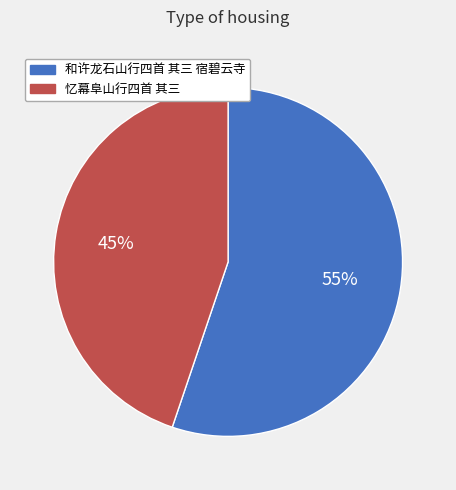

What percentage is the 和许龙石山行四首 其三 宿碧云寺 slice, to the nearest percent?

55%